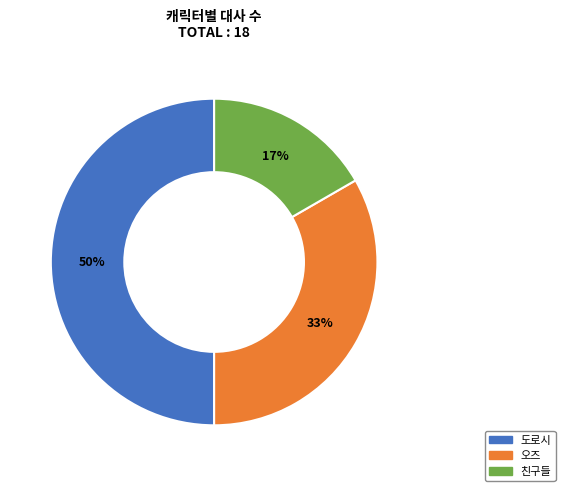

To the nearest percent, what is the average slice percentage?

33%